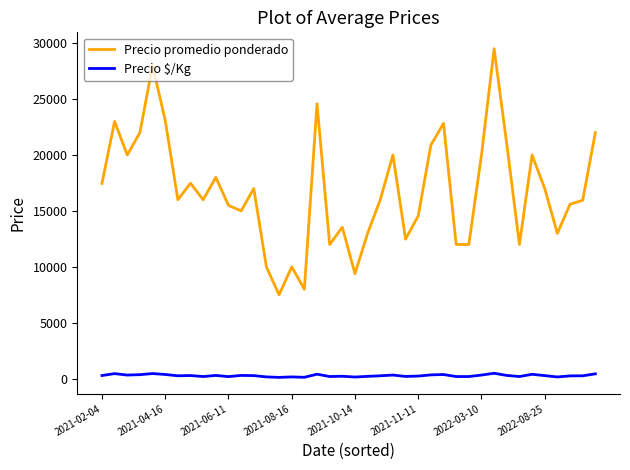

What is the greatest value displayed?

29493